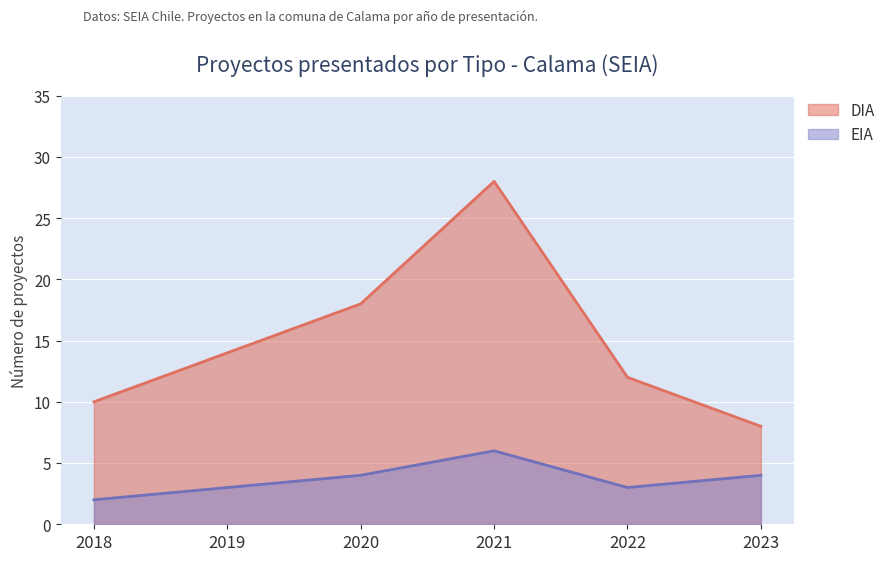

Which series has the largest range (max minus min)?

DIA